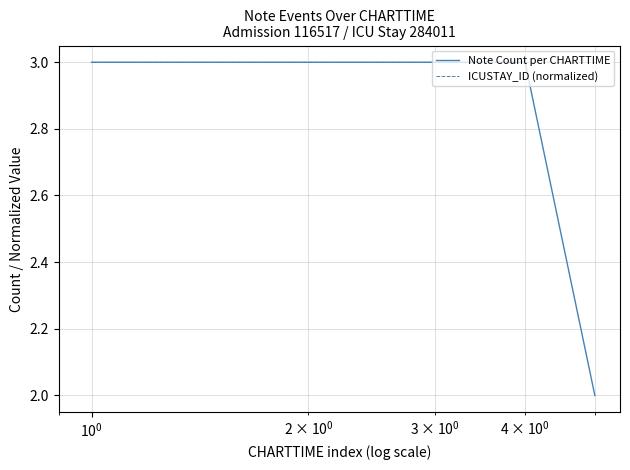

What are all the series names shown in the legend?

Note Count per CHARTTIME, ICUSTAY_ID (normalized)